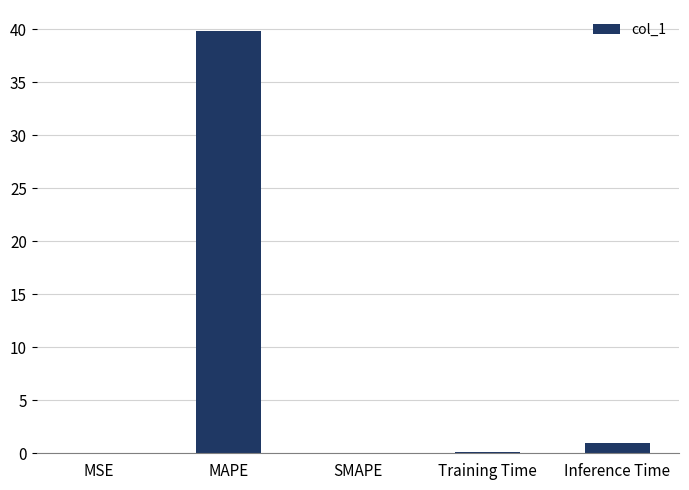

Between SMAPE and Inference Time, which is larger?

Inference Time